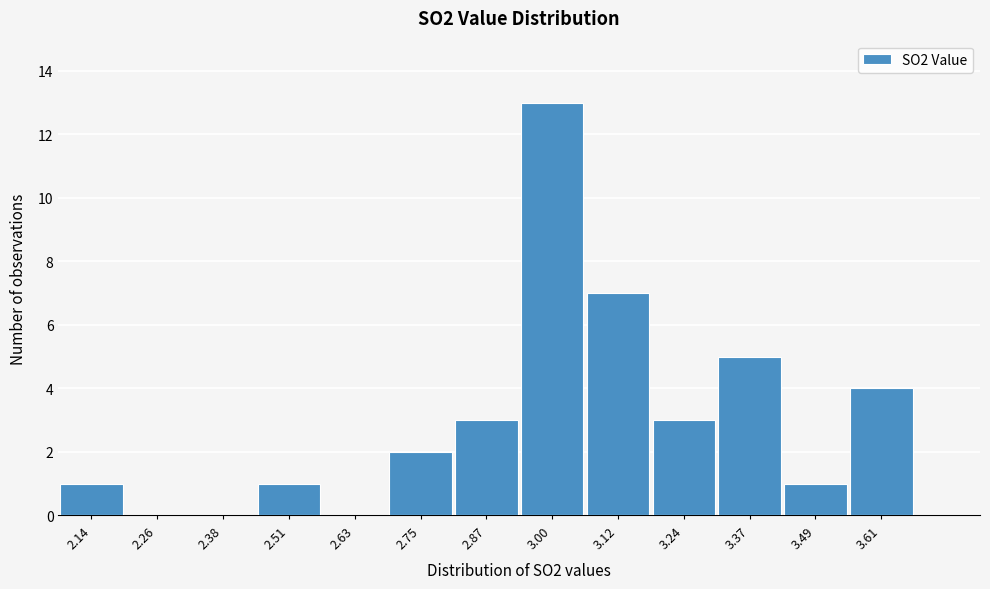

Reading left to right, what are all the values shown in this chart?

2.14=1	2.26=0	2.38=0	2.51=1	2.63=0	2.75=2	2.87=3	3.00=13	3.12=7	3.24=3	3.37=5	3.49=1	3.61=4